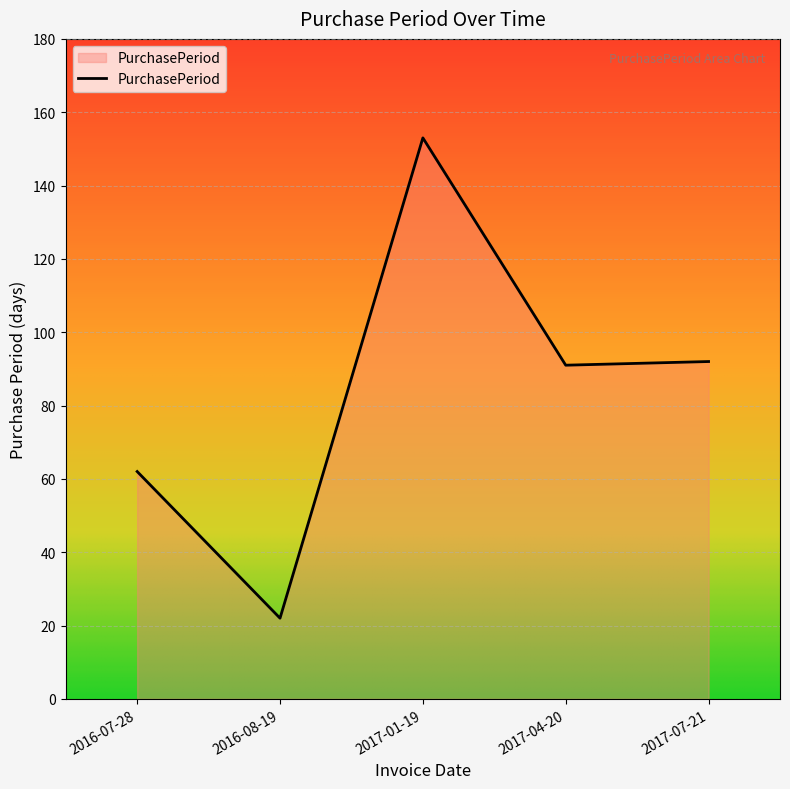

What is the sum of all values?

420